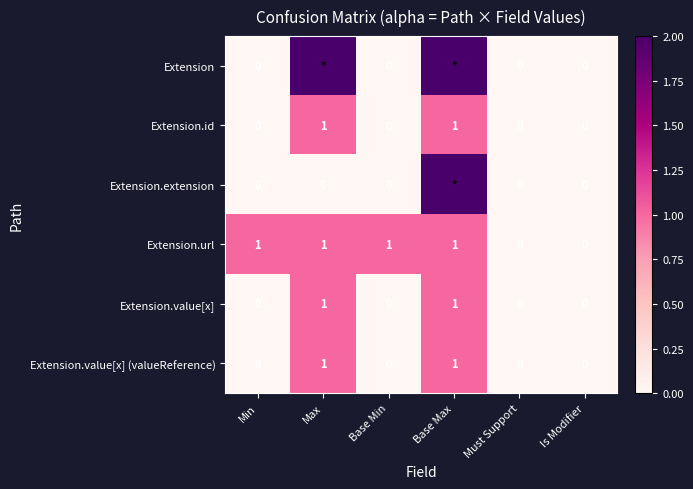

What is the maximum value for Extension.value[x] (valueReference)?

1